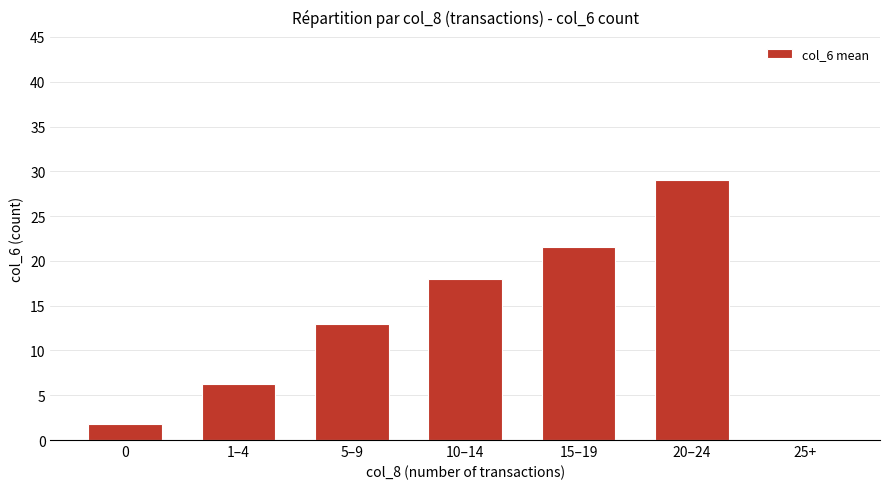

True or false: the data shows 21.5 at 15–19.

True